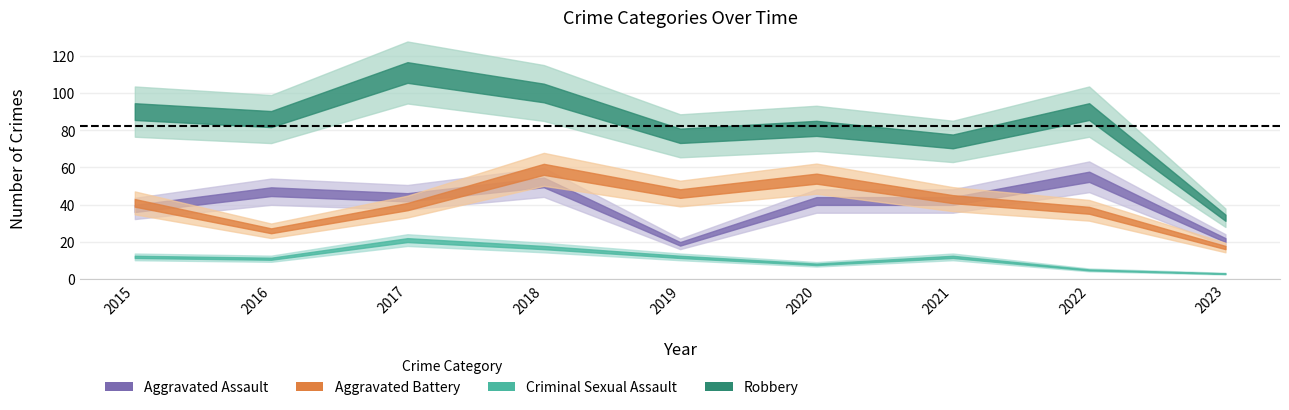

What is the value of the Aggravated Assault point at the 2nd from the left?

47